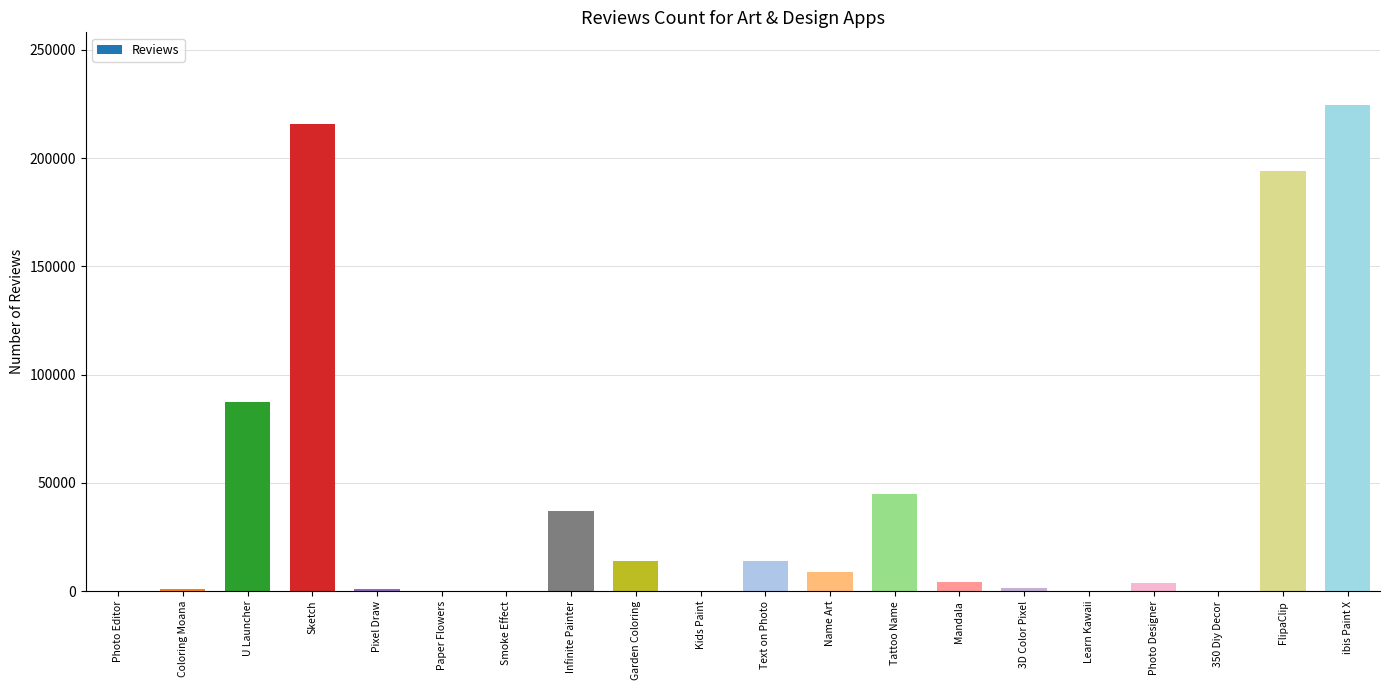

Are the bars horizontal?

No